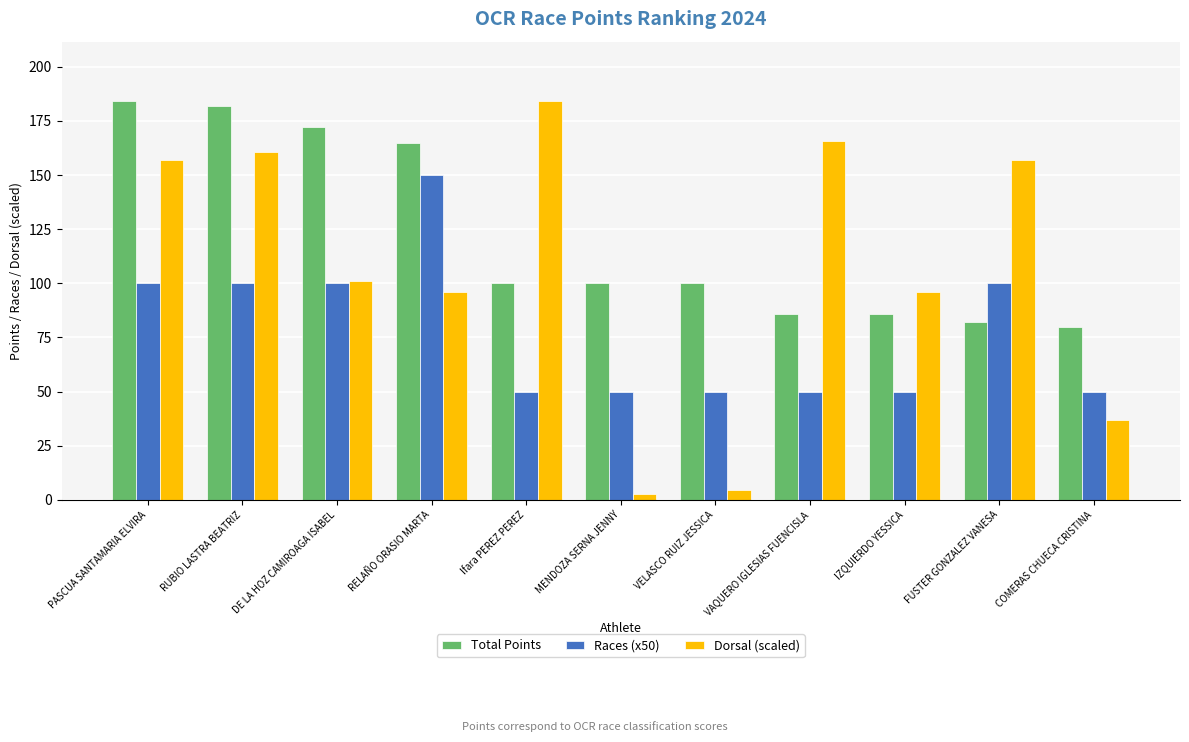

True or false: Races (x50) has a value of 69.3 at COMERAS CHUECA CRISTINA.

False